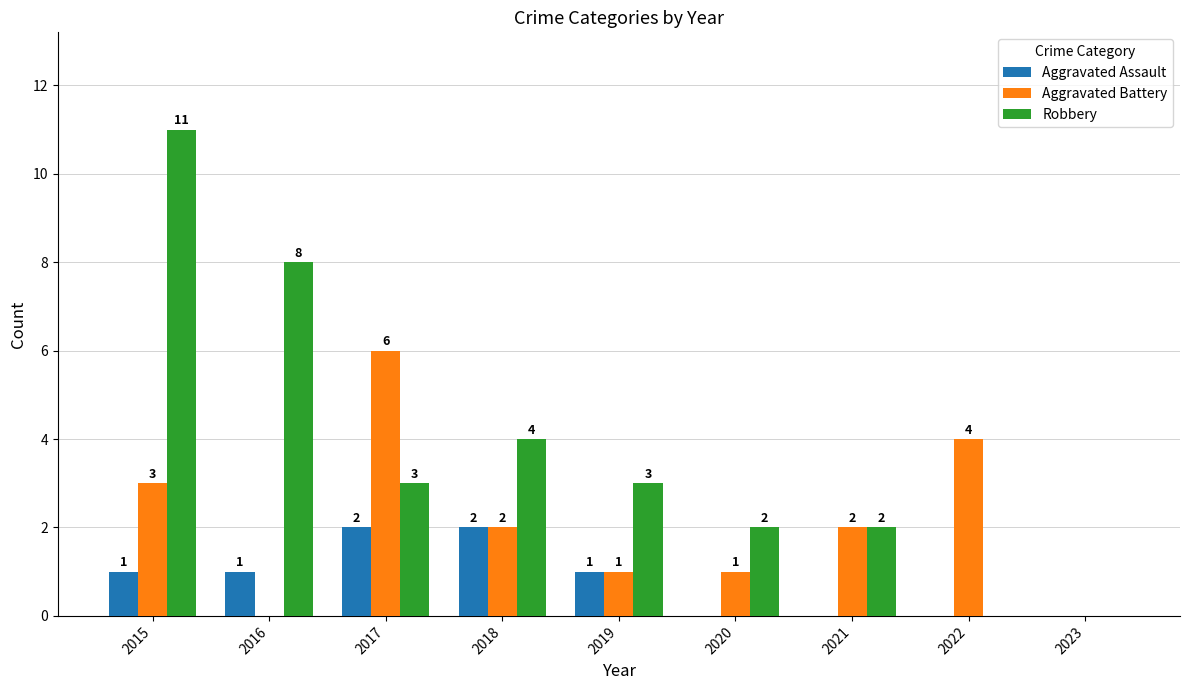

At which label is Robbery closest to 5?

2018